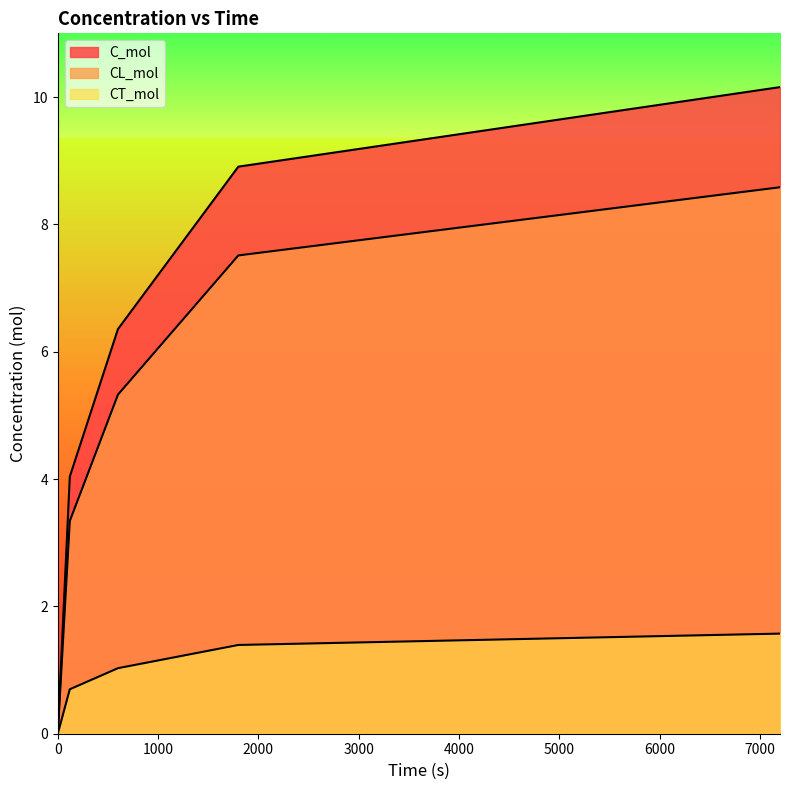

Between 0 and 7200, which series saw the biggest shift?

C_mol